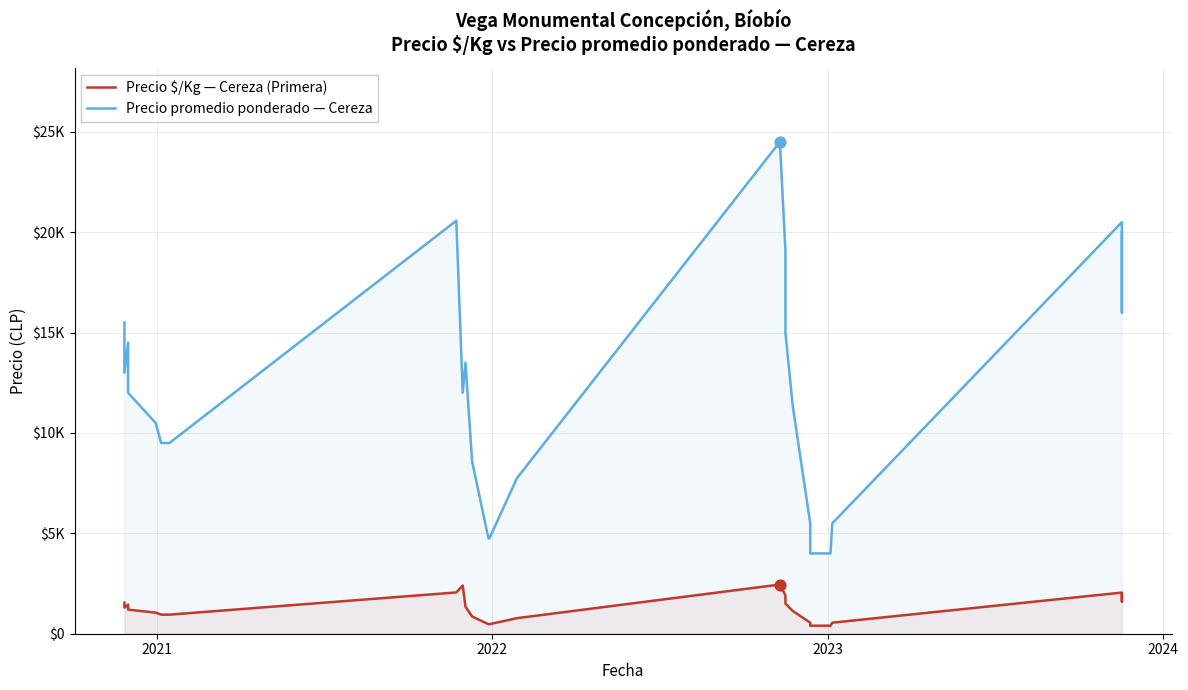

Which series has the largest Y range (max minus min)?

Precio promedio ponderado — Cereza